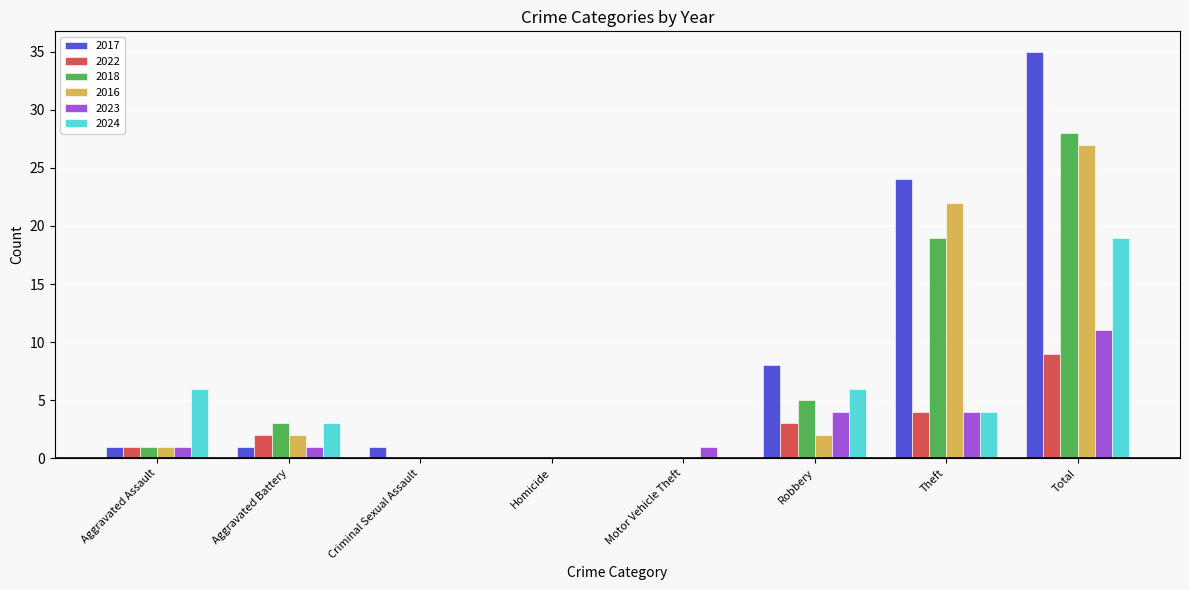

Are the bars grouped side by side (vs. stacked)?

Yes